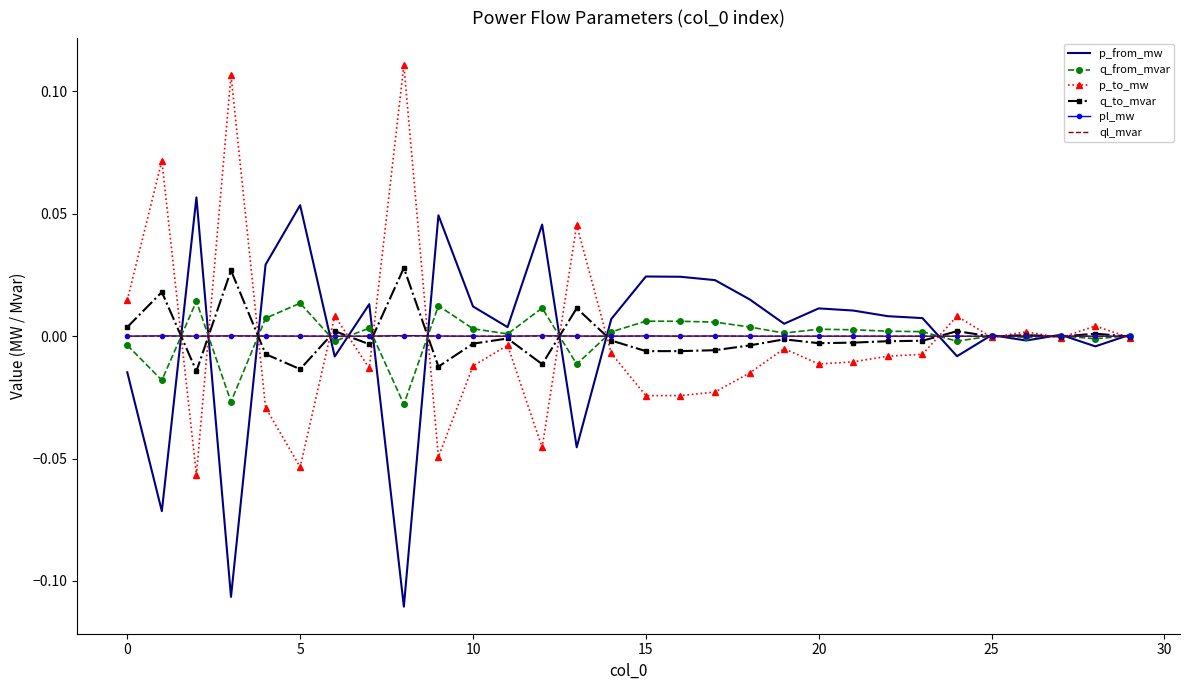

At how many categories does at least one series exceed 0?

30